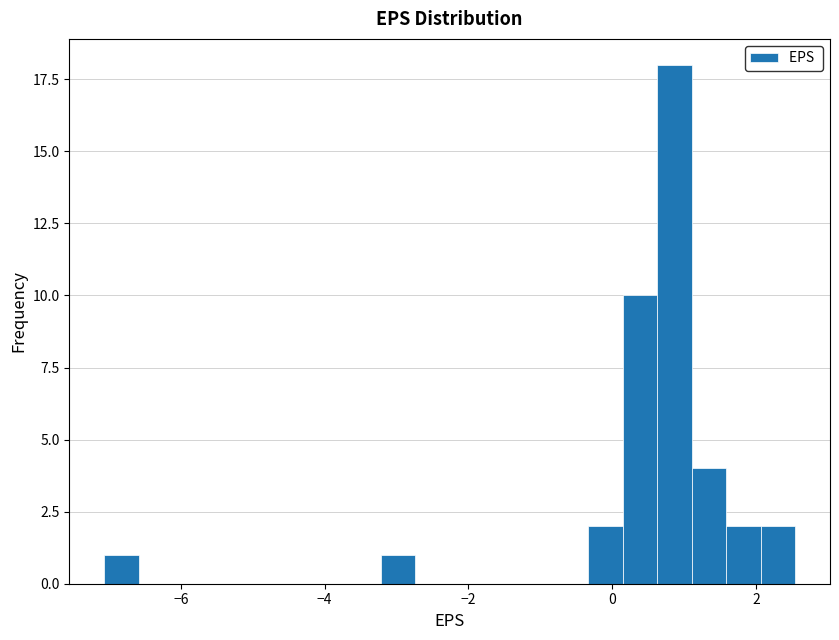

Read against the x-axis, roughly where is the centre of the tallest bar?

0.8